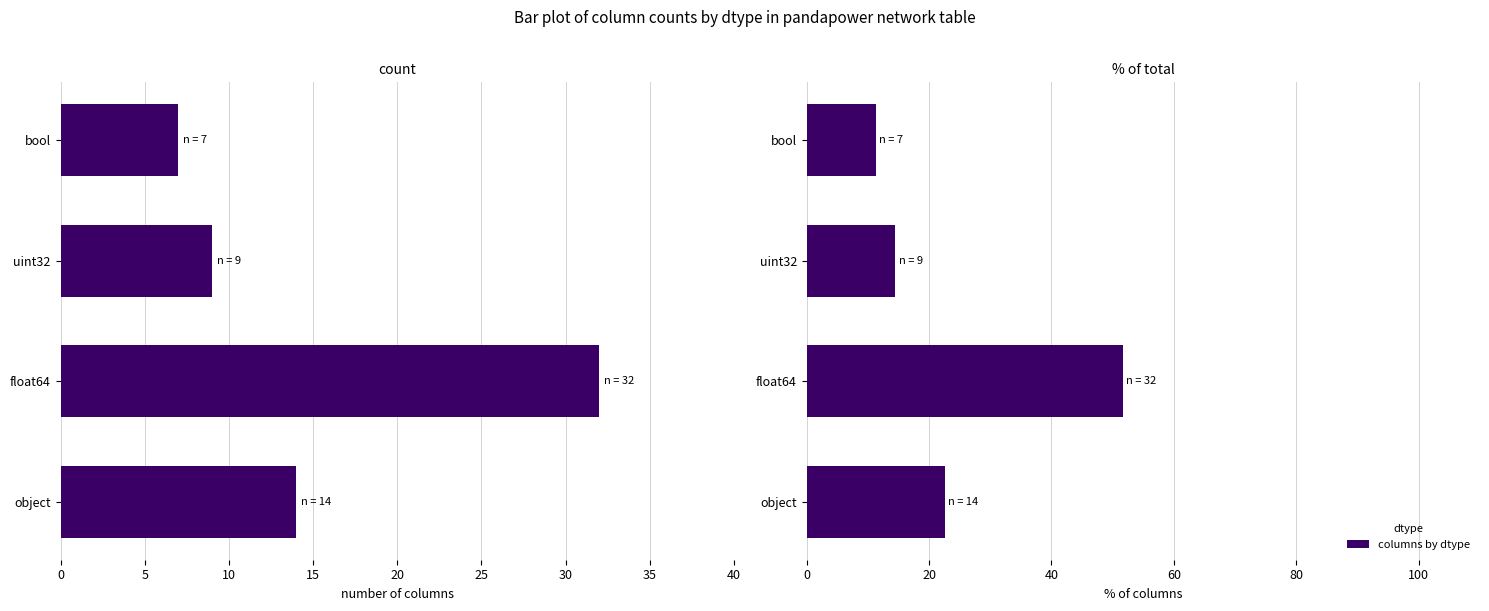

The chart shows a value of 51.6 at float64. True or false?

True